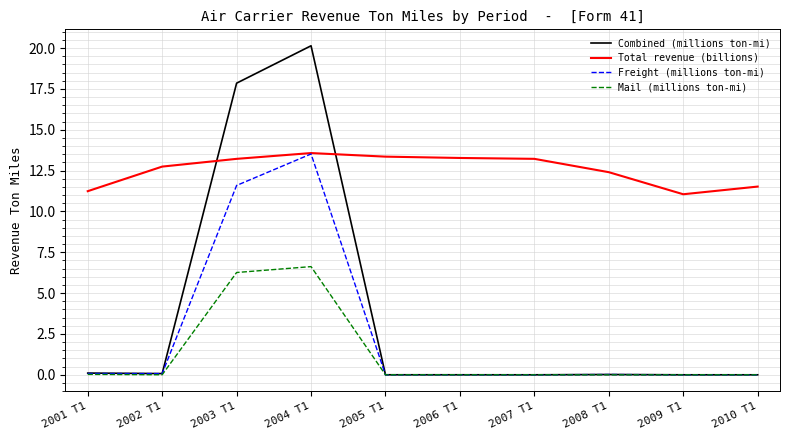

Which series has the widest spread of values?

Combined (millions ton-mi)